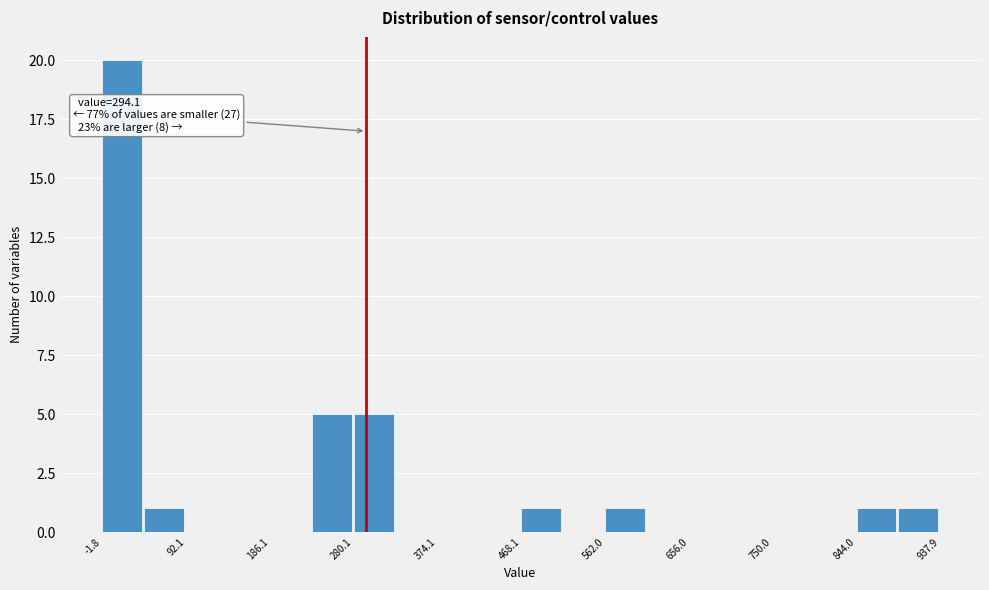

Over which range of the x-axis is the bar tallest?

0 to 50